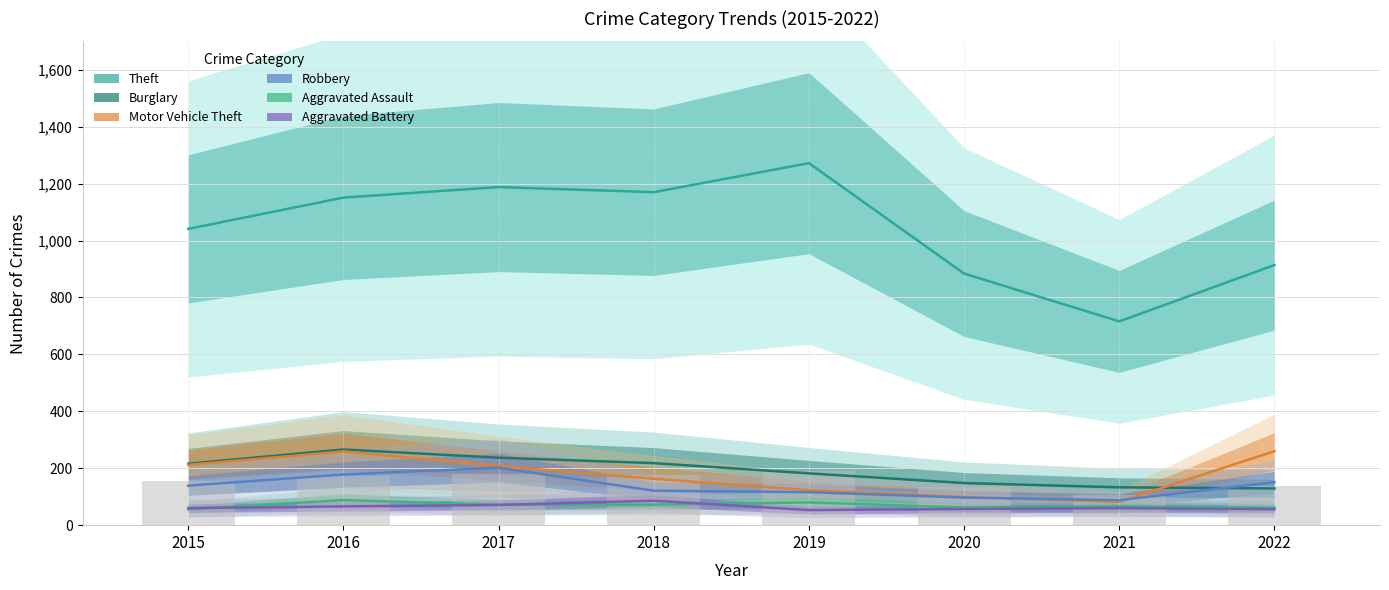

How many data points in Aggravated Assault are less than 72?

4